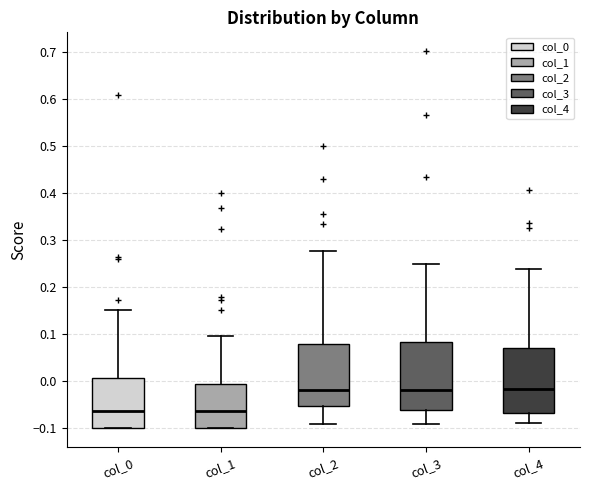

Reading left to right, read every box against the y-axis: the position of its median line, the range the box covers, and the ends of its whiskers. The values are not printed on the chart, so give them approximately, as read against the axis.

col_0: median -0.06, box -0.10 to 0.01, whiskers -0.10 to 0.15
col_1: median -0.06, box -0.10 to -0.01, whiskers -0.10 to 0.10
col_2: median -0.02, box -0.05 to 0.08, whiskers -0.09 to 0.28
col_3: median -0.02, box -0.06 to 0.08, whiskers -0.09 to 0.25
col_4: median -0.02, box -0.07 to 0.07, whiskers -0.09 to 0.24